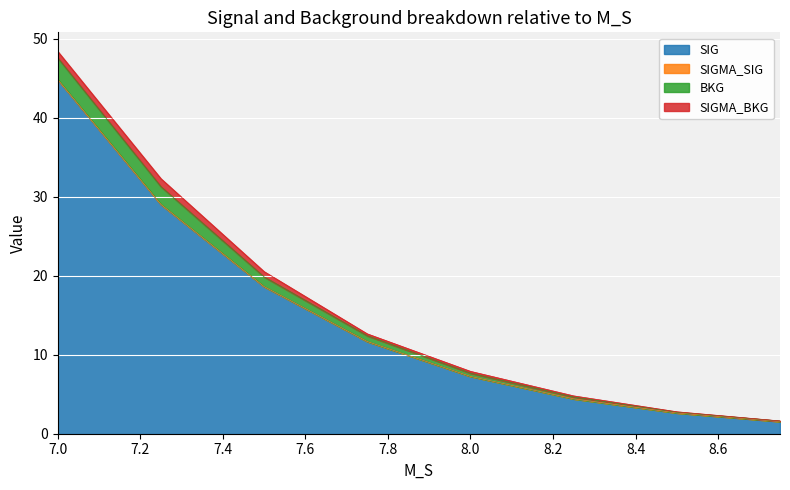

Read the BKG value at 7.5.

20.5